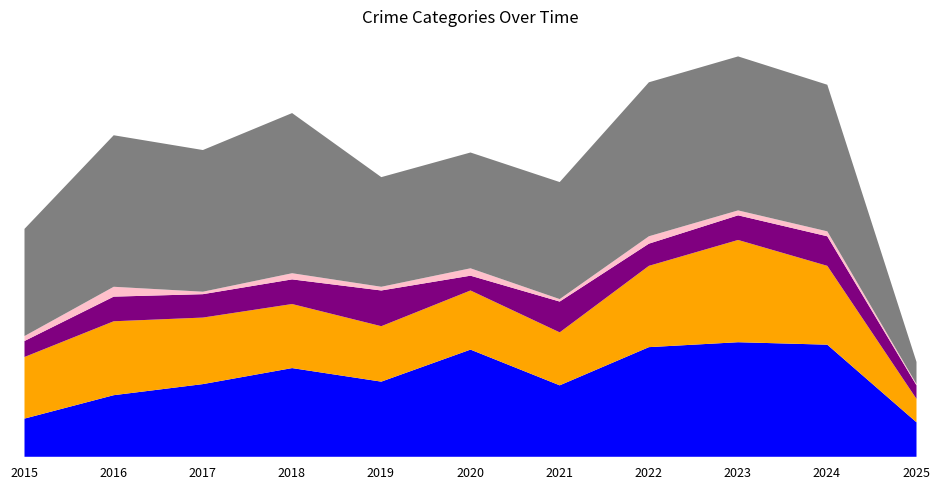

The value of Aggravated Battery at 2023 is 83. True or false?

True